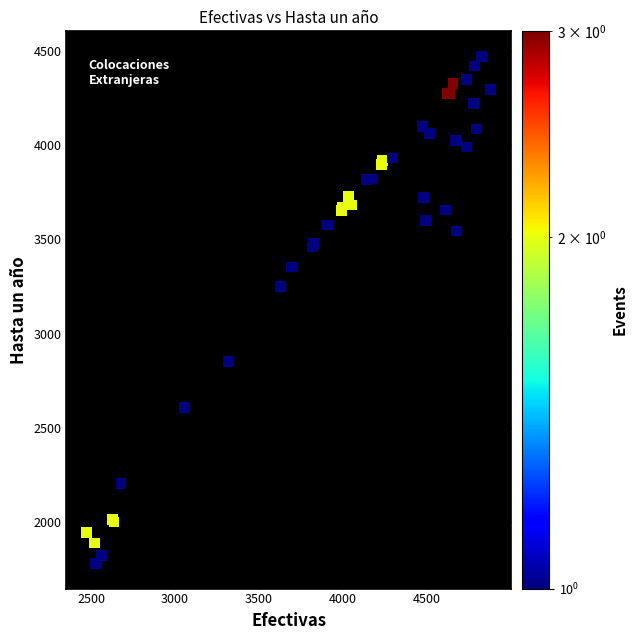

What Y value in the scatter plot is closest to 3125?

3250